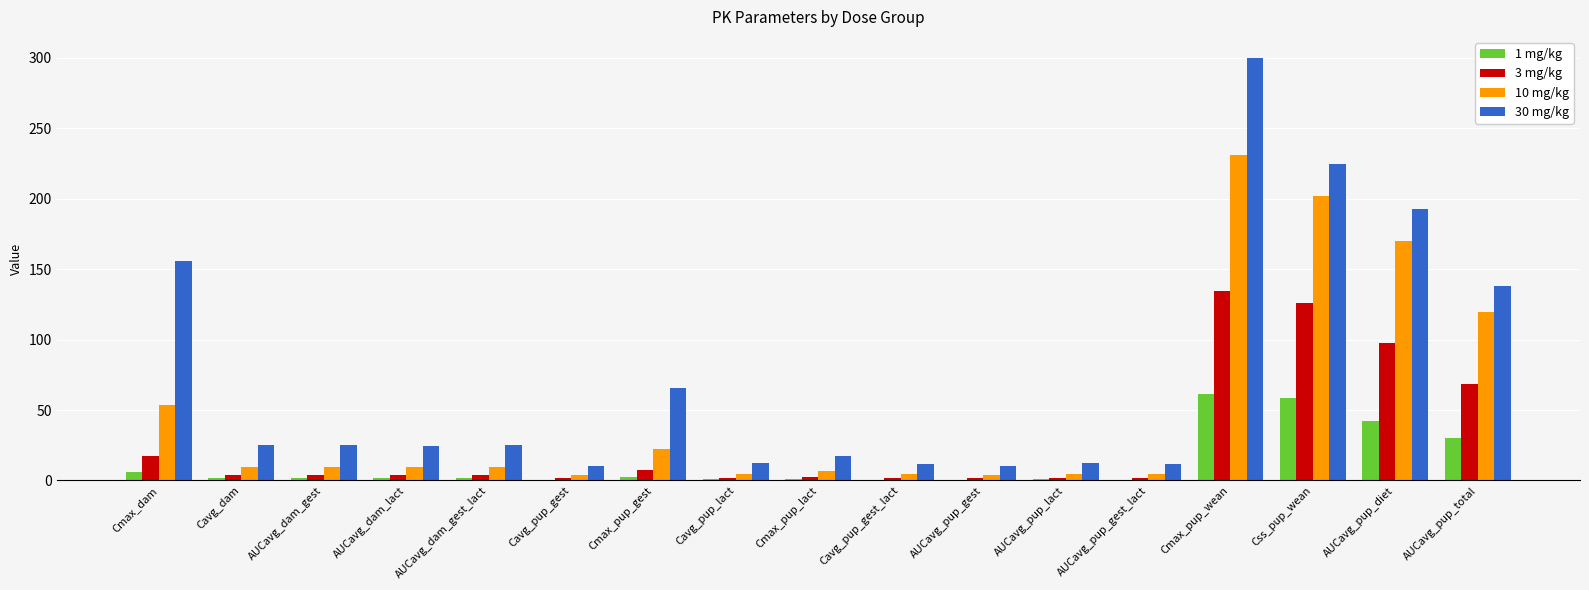

Does the chart contain stacked bars?

No